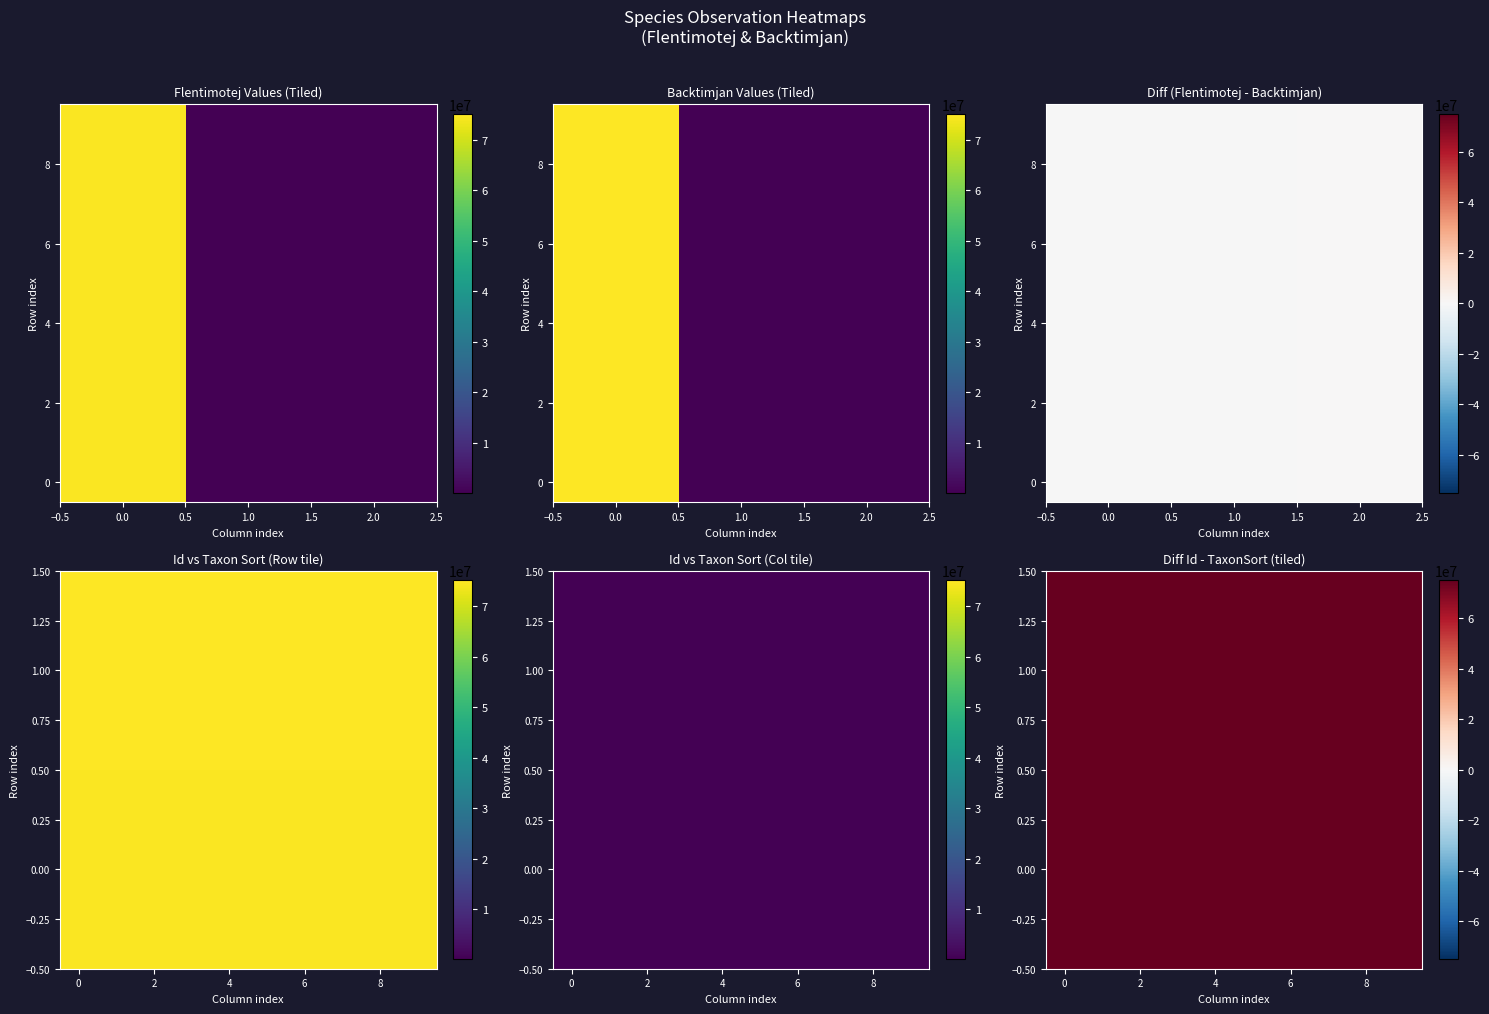

What is the difference between the Flentimotej values at 0.0 and 2.0?

74501176